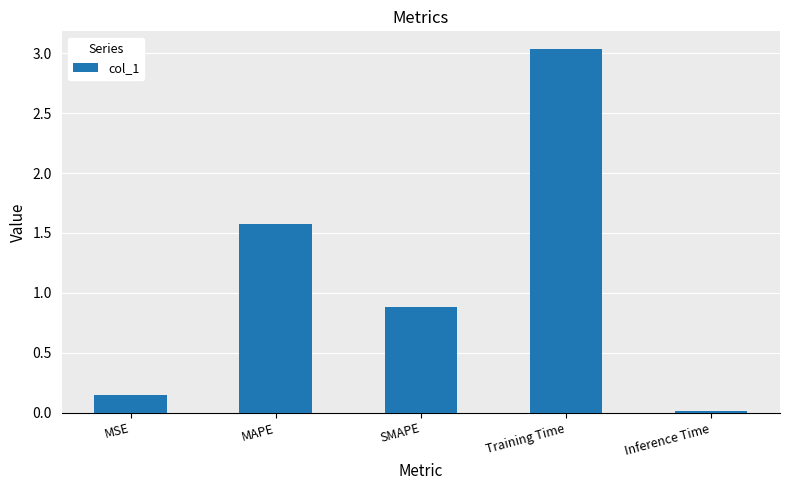

Which category has the highest value across all series?

Training Time